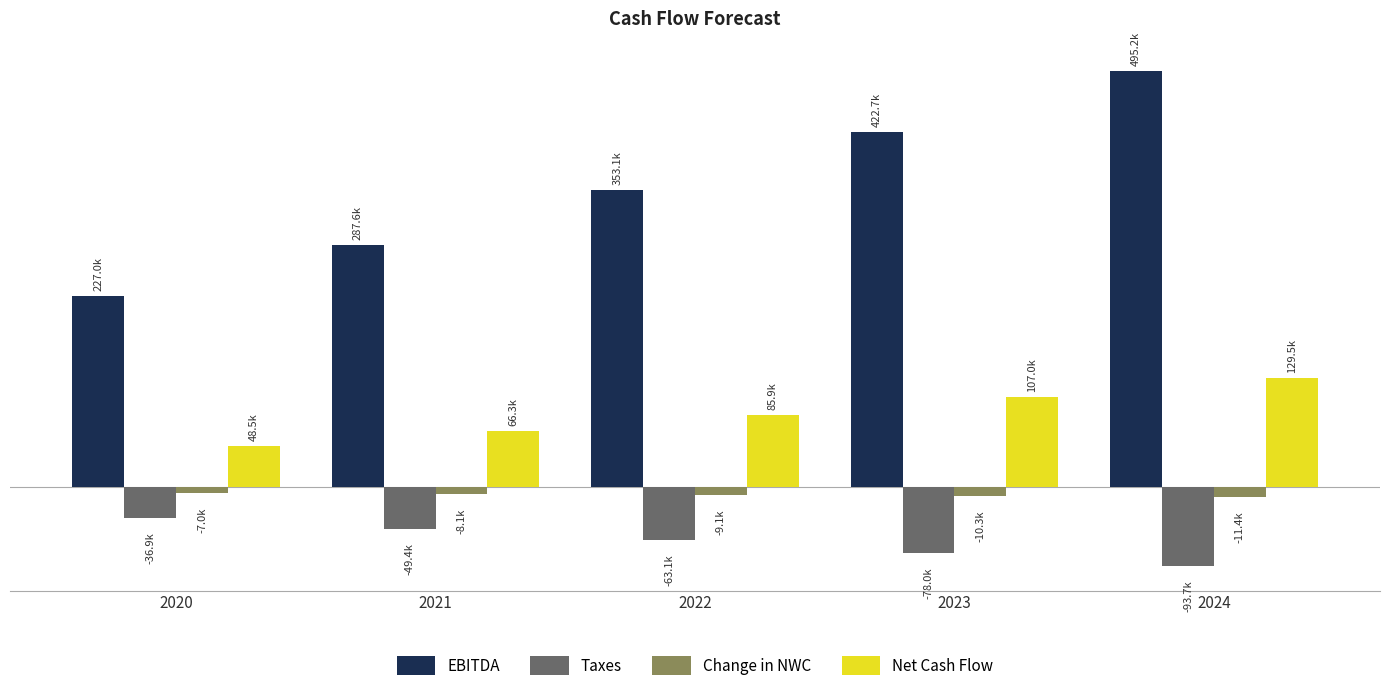

What is the minimum value shown in the chart?

-93652.0